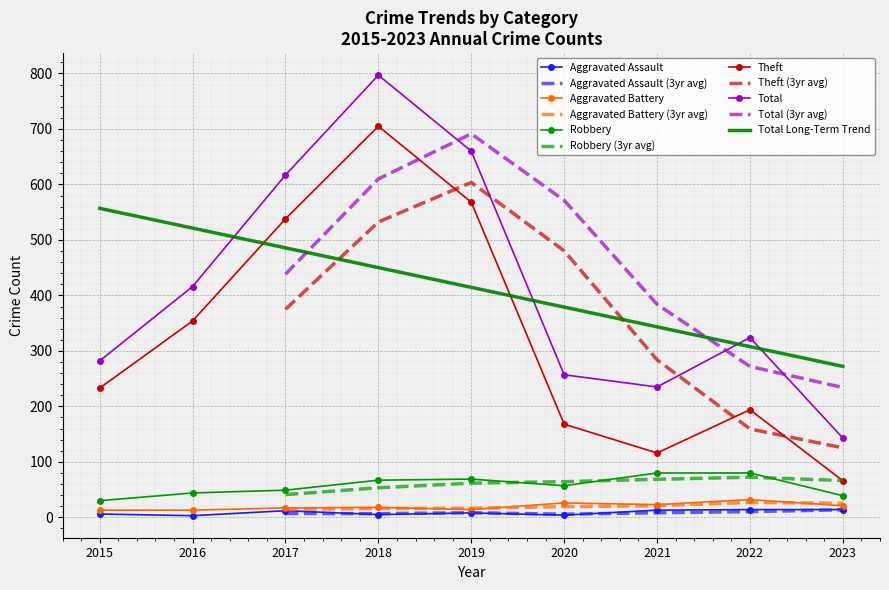

Read the Aggravated Battery value at 2023.

21.0